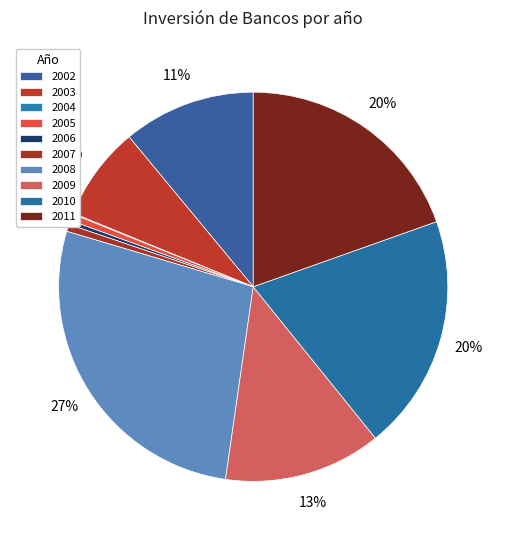

What is the change in value from 2008 to 2011?

-1808